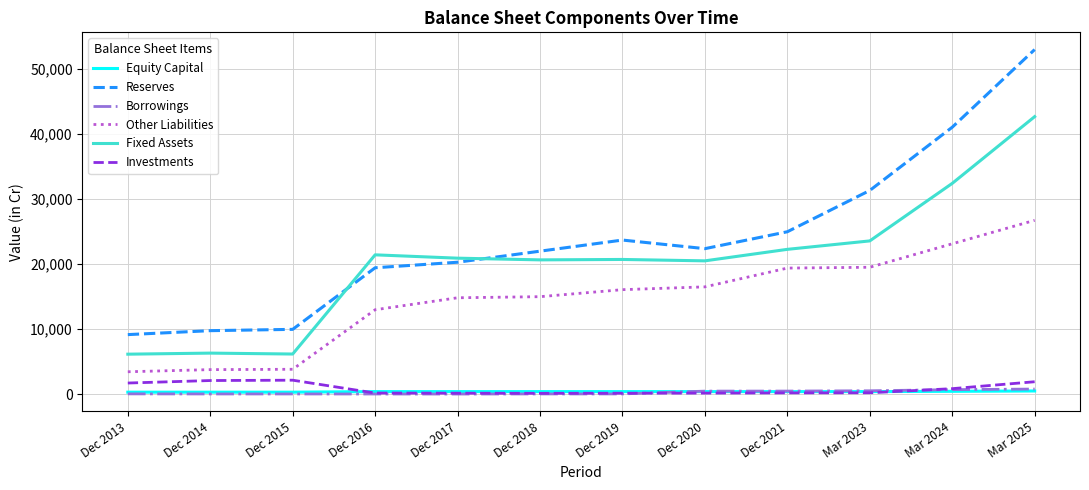

True or false: Borrowings has a value of 34 at Dec 2014.

True